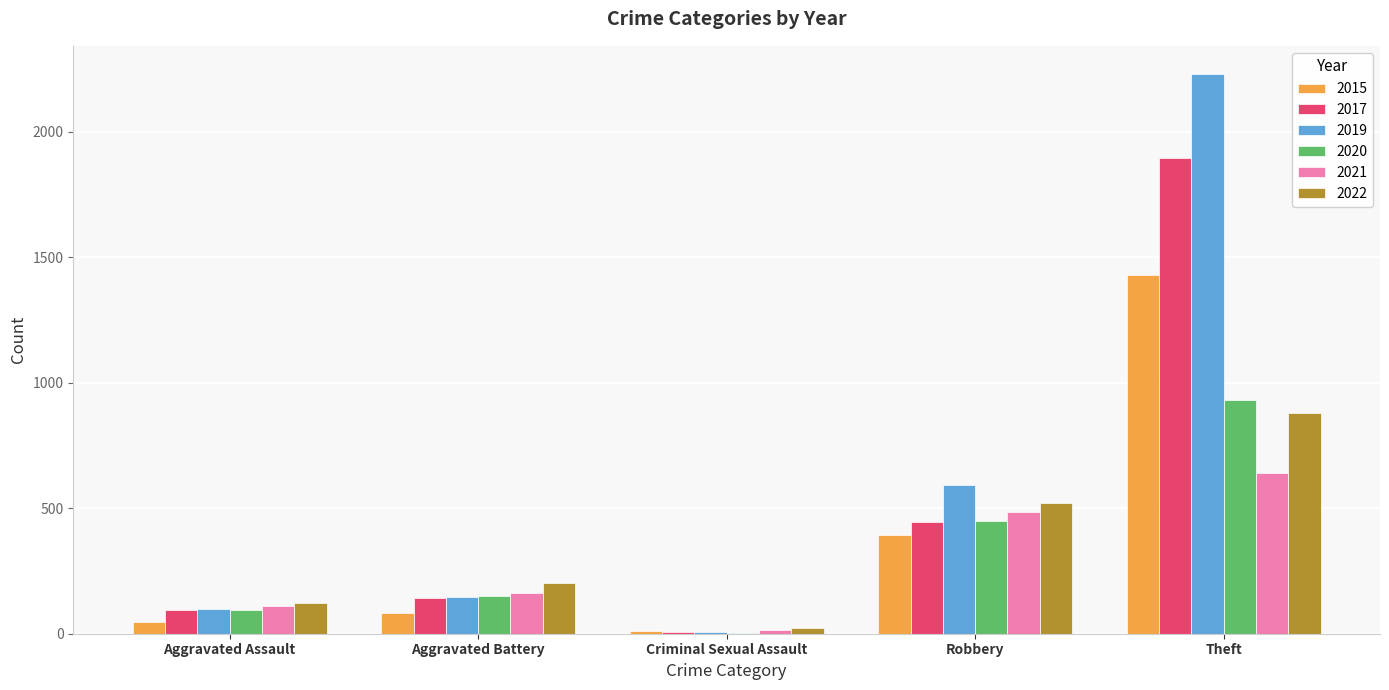

Reading right to left, list all the values displayed in this chart.

2015: Theft=1429	Robbery=395	Criminal Sexual Assault=12	Aggravated Battery=82	Aggravated Assault=46
2017: Theft=1896	Robbery=446	Criminal Sexual Assault=8	Aggravated Battery=142	Aggravated Assault=95
2019: Theft=2230	Robbery=591	Criminal Sexual Assault=8	Aggravated Battery=148	Aggravated Assault=98
2020: Theft=930	Robbery=450	Criminal Sexual Assault=3	Aggravated Battery=150	Aggravated Assault=94
2021: Theft=642	Robbery=484	Criminal Sexual Assault=14	Aggravated Battery=163	Aggravated Assault=110
2022: Theft=880	Robbery=521	Criminal Sexual Assault=24	Aggravated Battery=202	Aggravated Assault=121